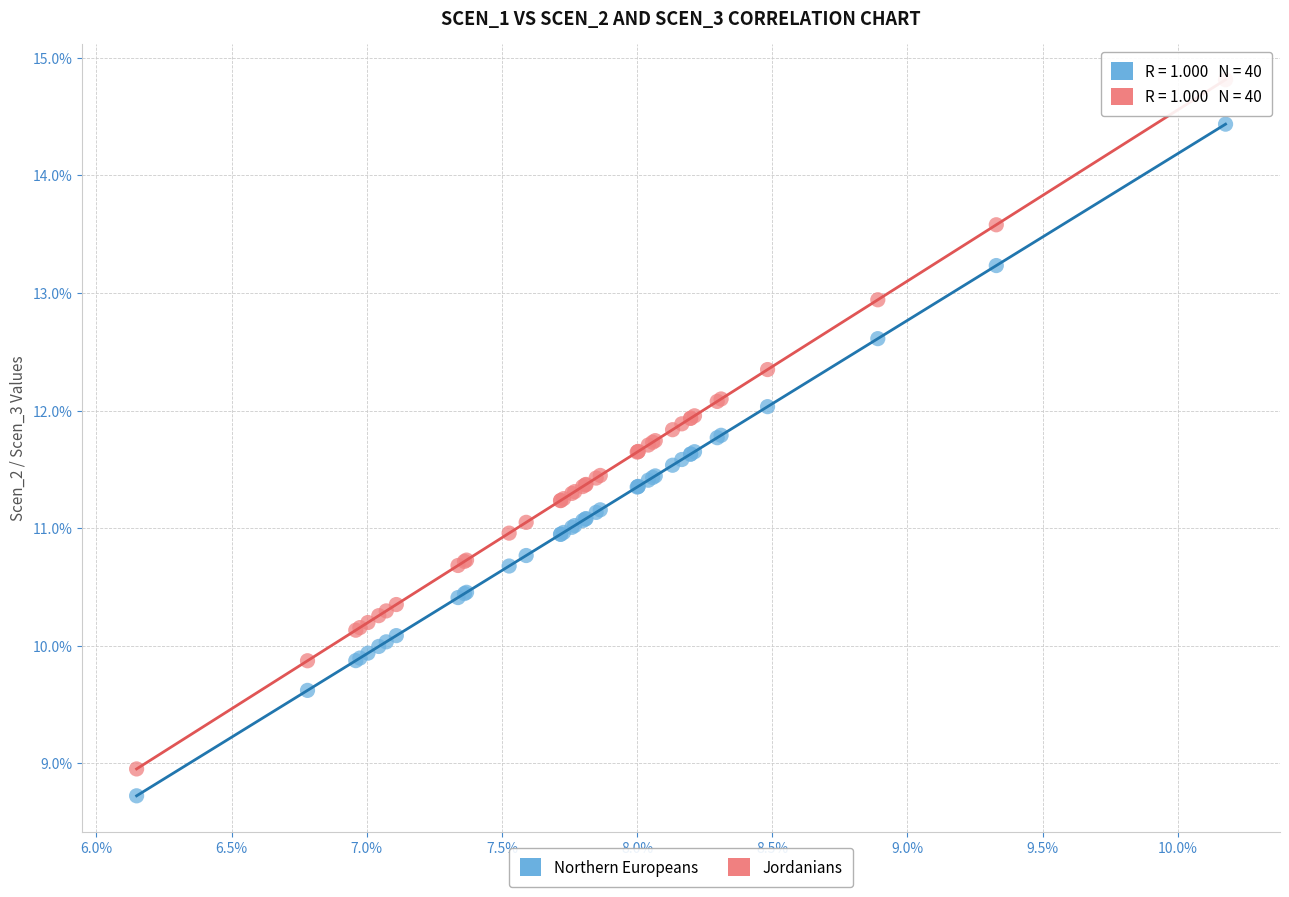

Which series has the largest Y range (max minus min)?

Jordanians